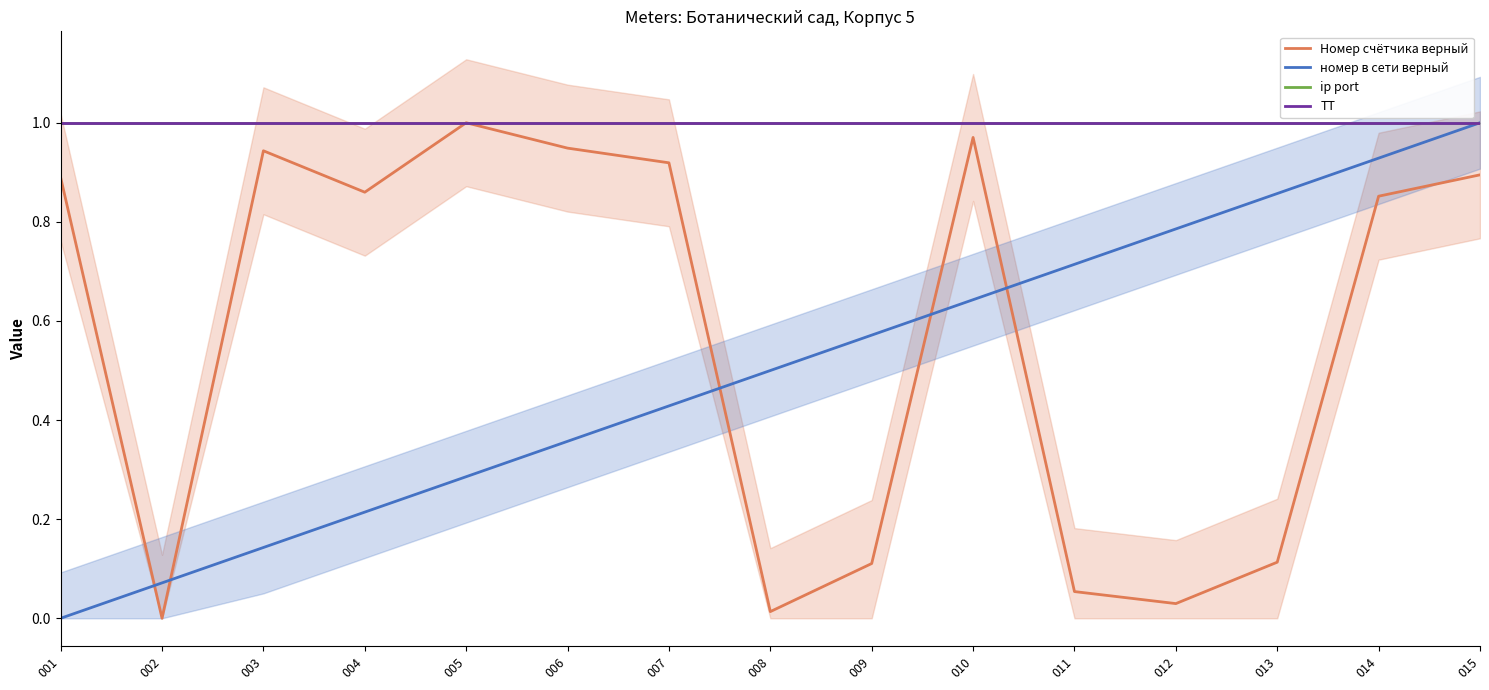

Where is ТТ nearest to the value 1?

001